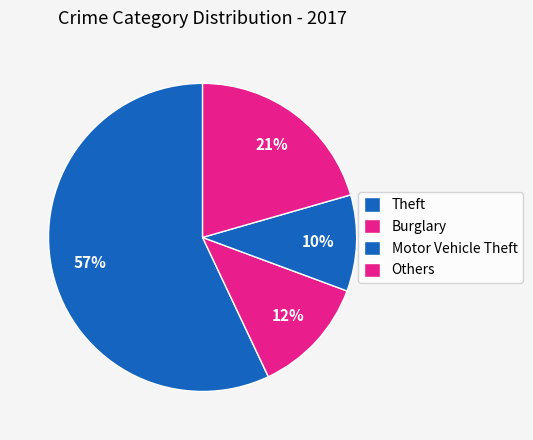

What is the majority slice?

Theft